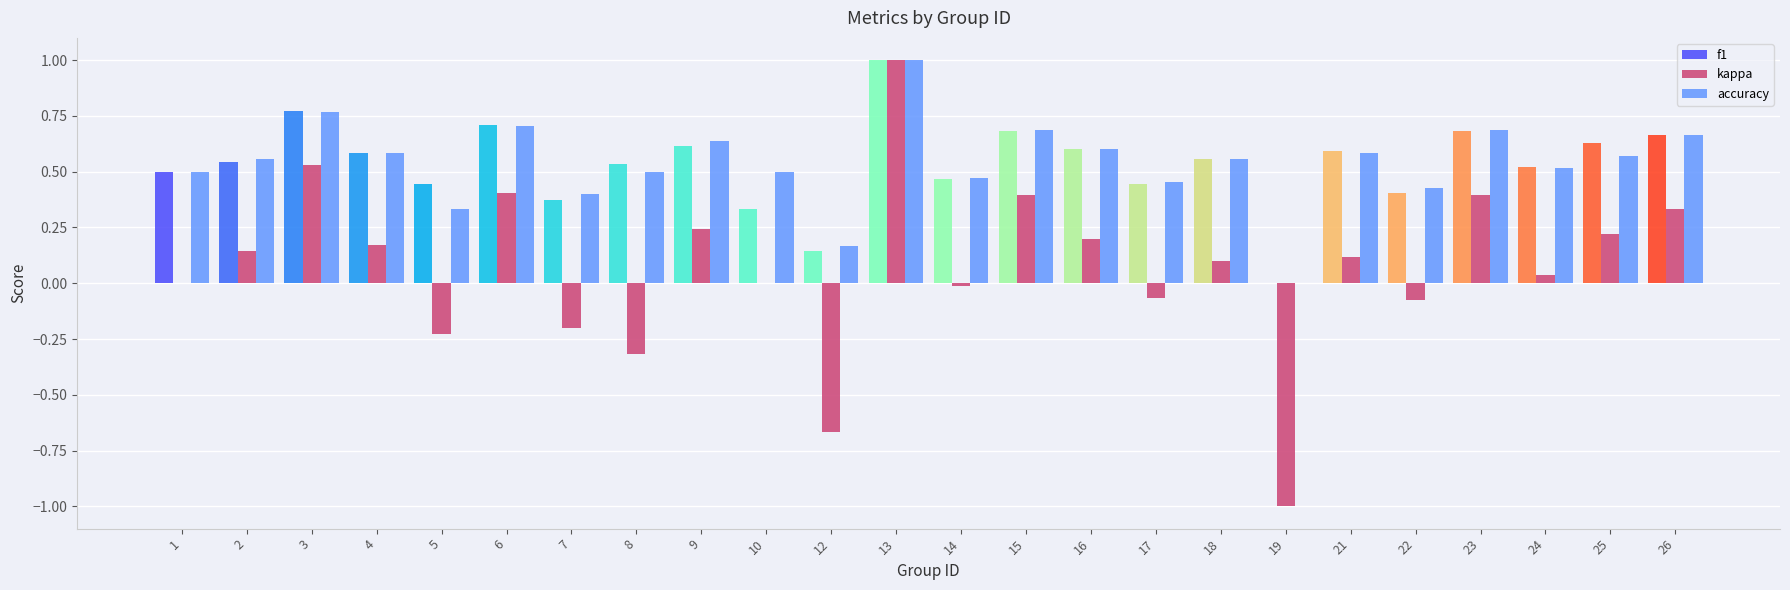

What is the sum of all kappa values?

1.7